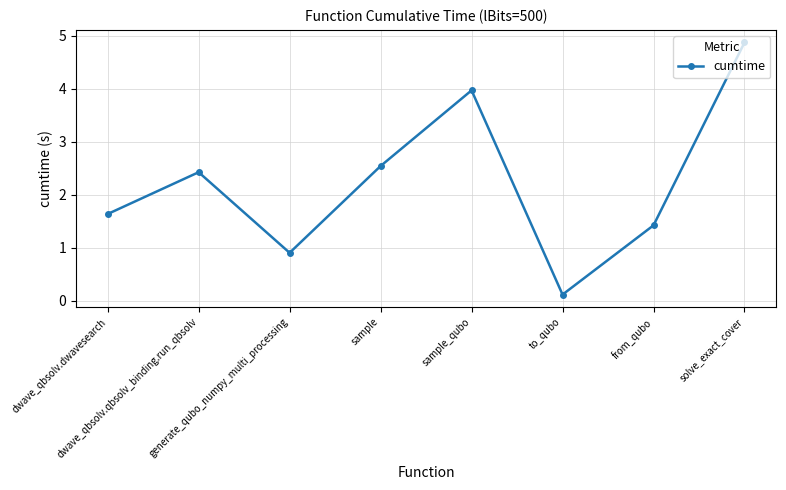

How many series are shown in this chart?

1